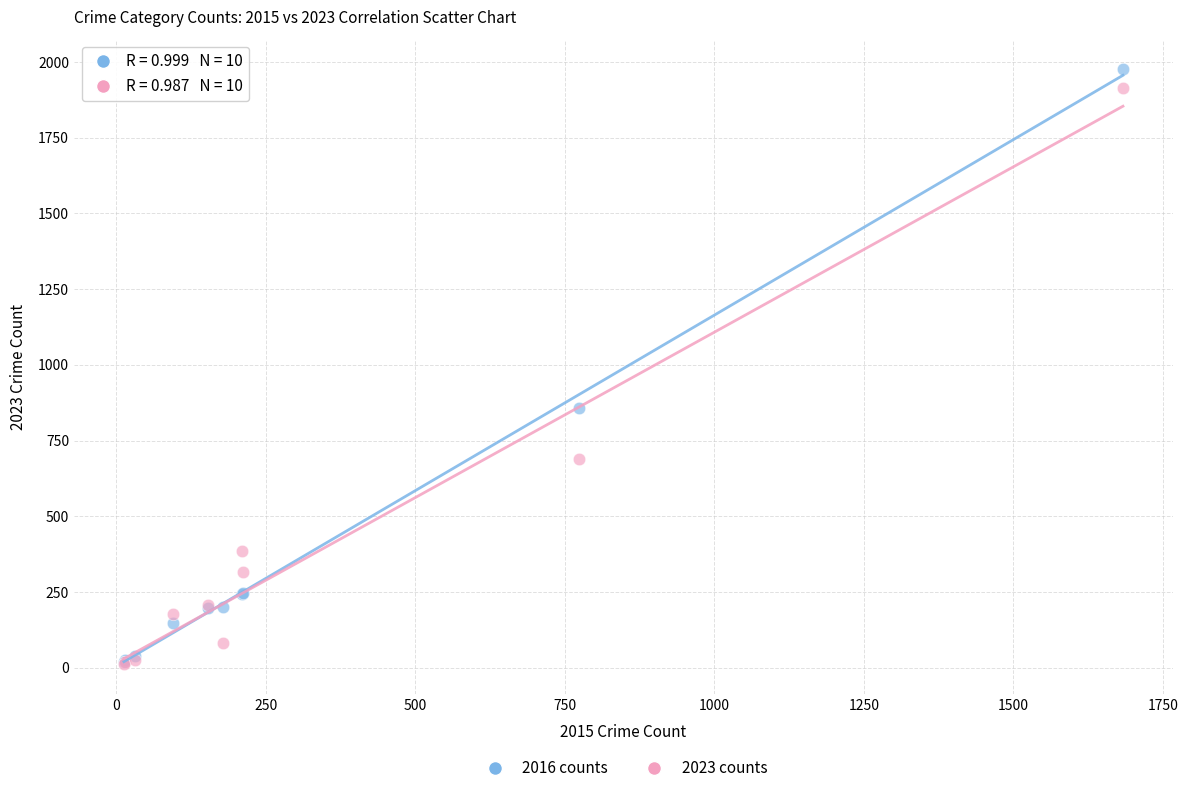

What are all the series names shown in the legend?

2016 counts, 2023 counts